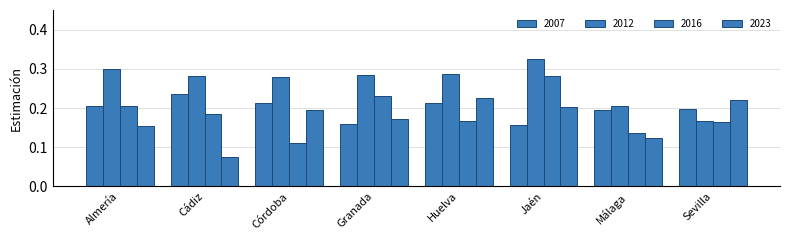

The 2012 series shows 0.5 at Almería. True or false?

False